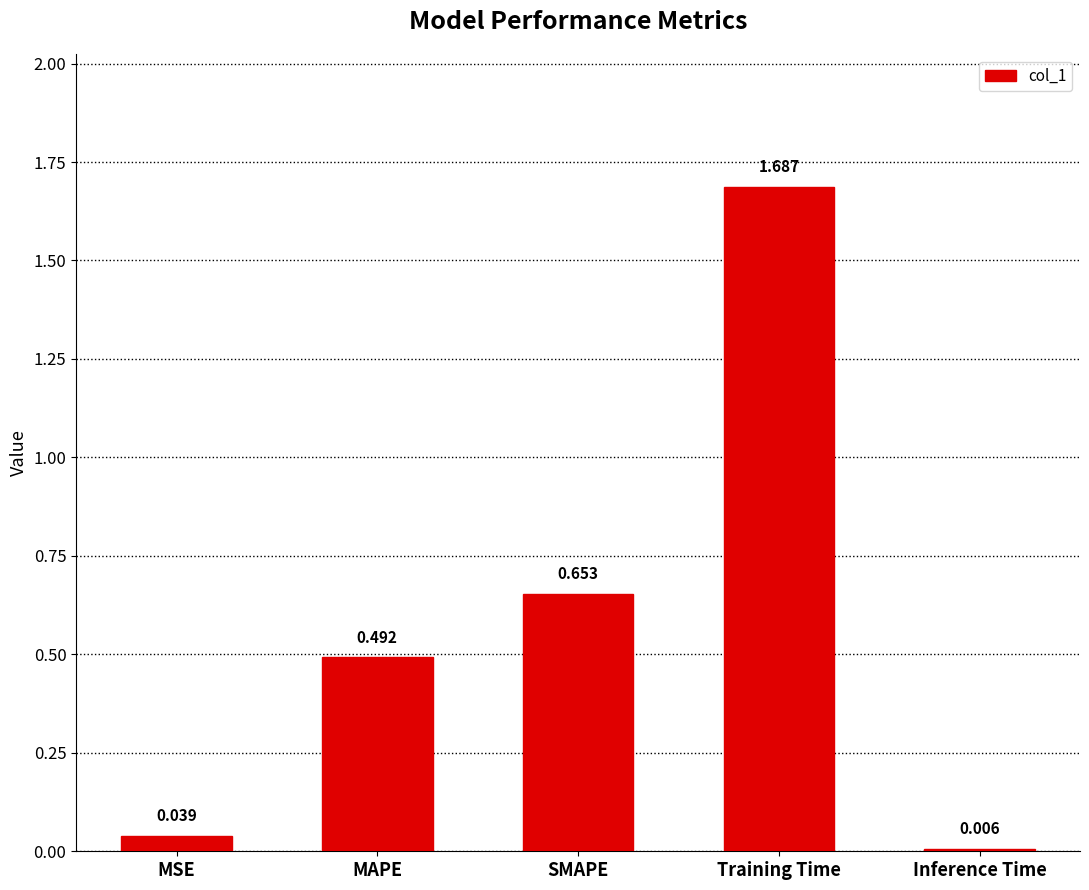

Which category has the highest value across all series?

Training Time